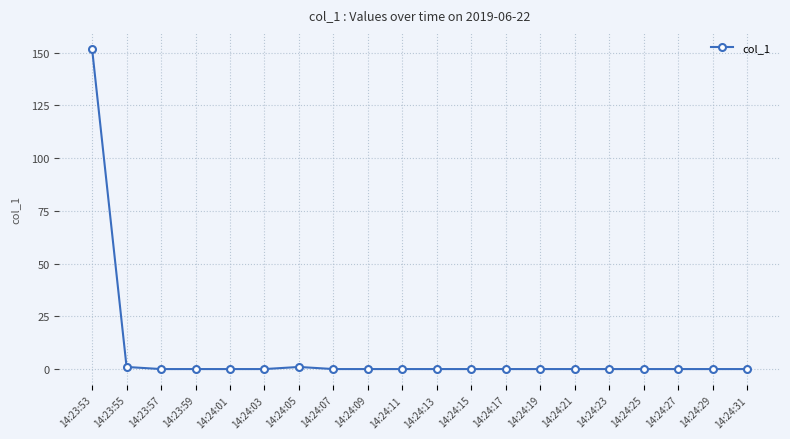

Is this an area chart (filled region under the line)?

No